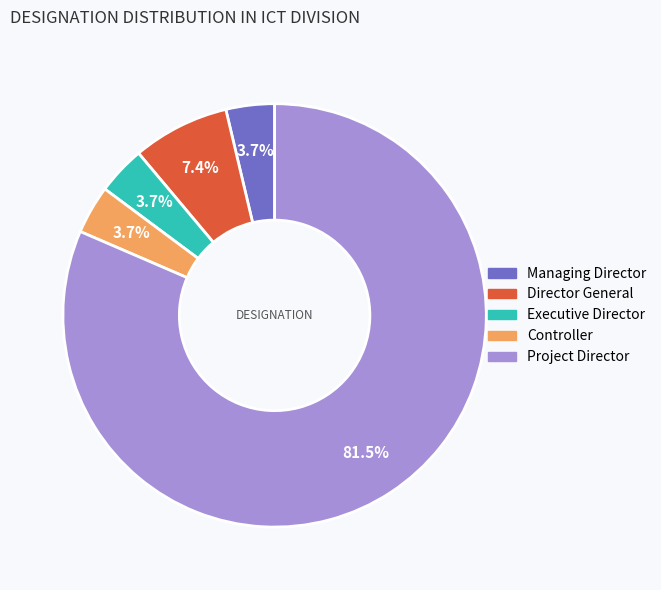

How many segments does this pie chart have?

5